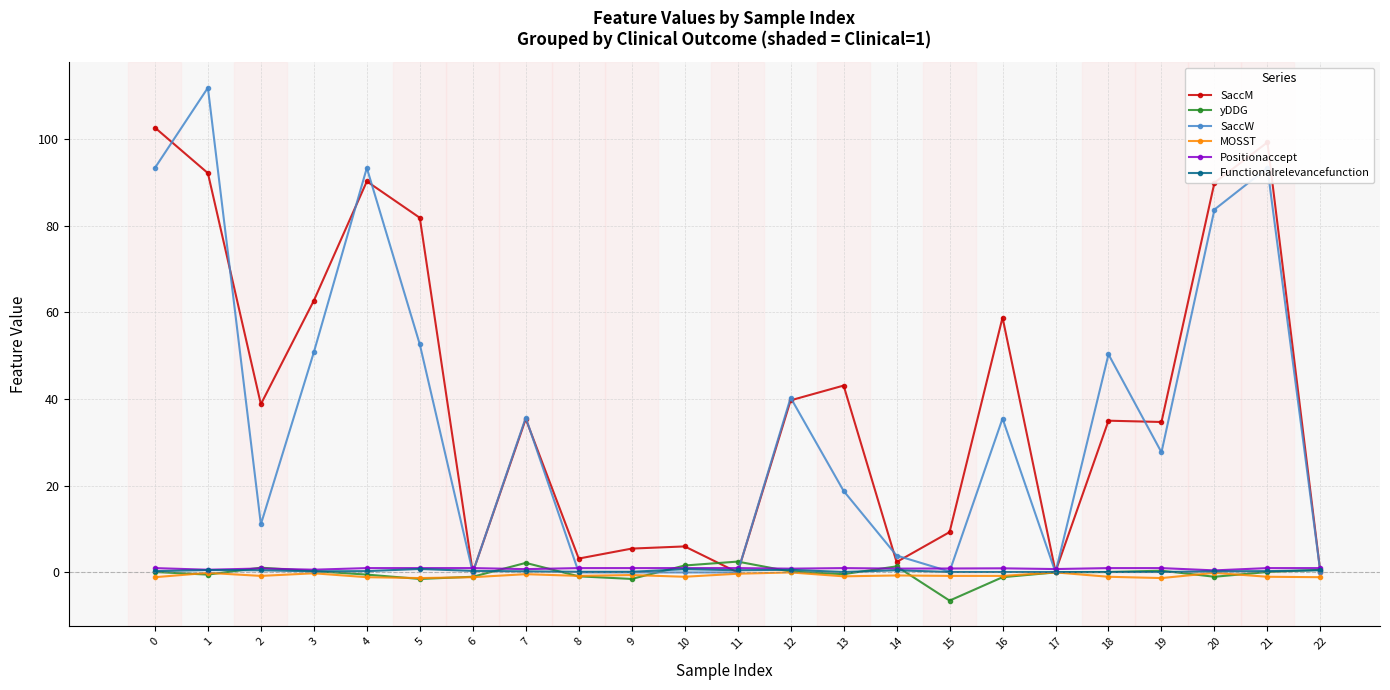

True or false: yDDG has a value of 0.6 at 22.

True